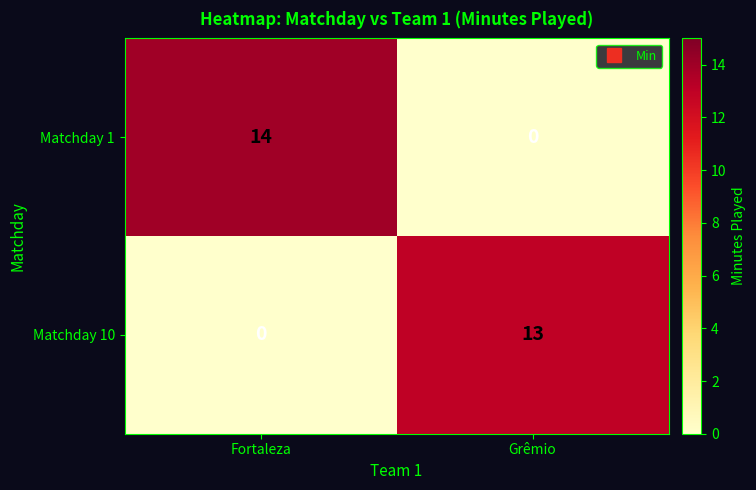

What is the difference between the highest and lowest values at Grêmio?

13